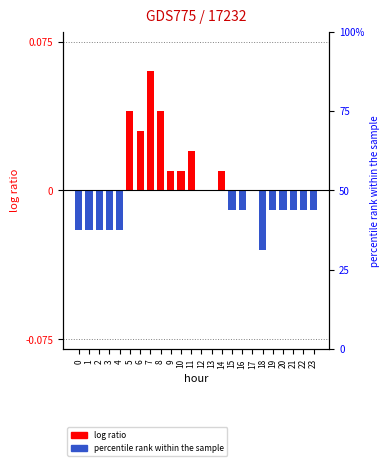

Reading right to left, extract all data points from this chart.

23=-0.0	22=-0.0	21=-0.0	20=-0.0	19=-0.0	18=-0.0	17=0.0	16=-0.0	15=-0.0	14=0.0	13=0.0	12=0.0	11=0.0	10=0.0	9=0.0	8=0.0	7=0.1	6=0.0	5=0.0	4=-0.0	3=-0.0	2=-0.0	1=-0.0	0=-0.0